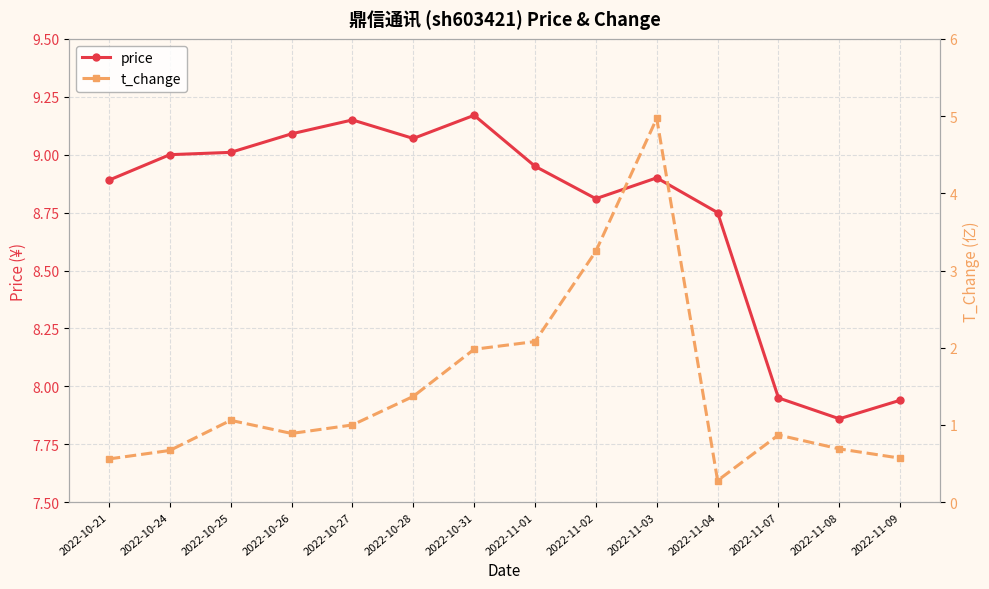

True or false: t_change has a value of 0.2 at 2022-11-09.

False